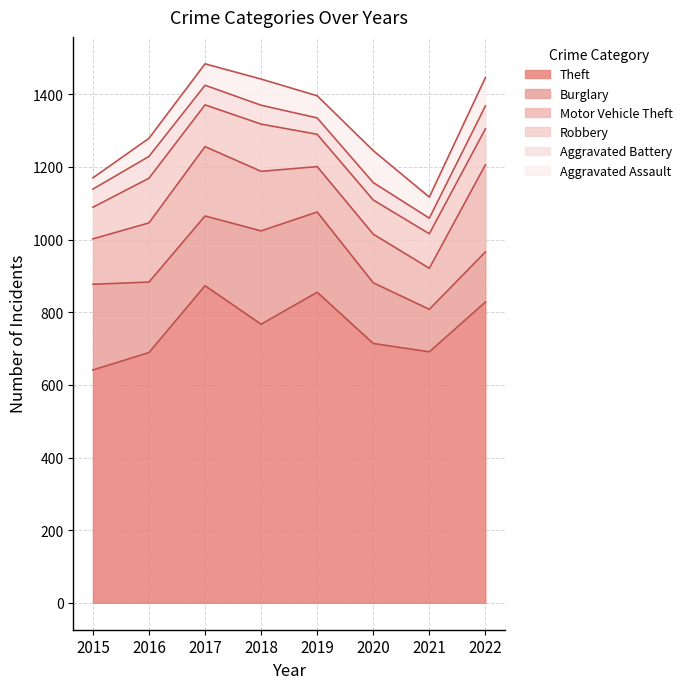

What is the difference between the Aggravated Battery values at 2020 and 2017?

6